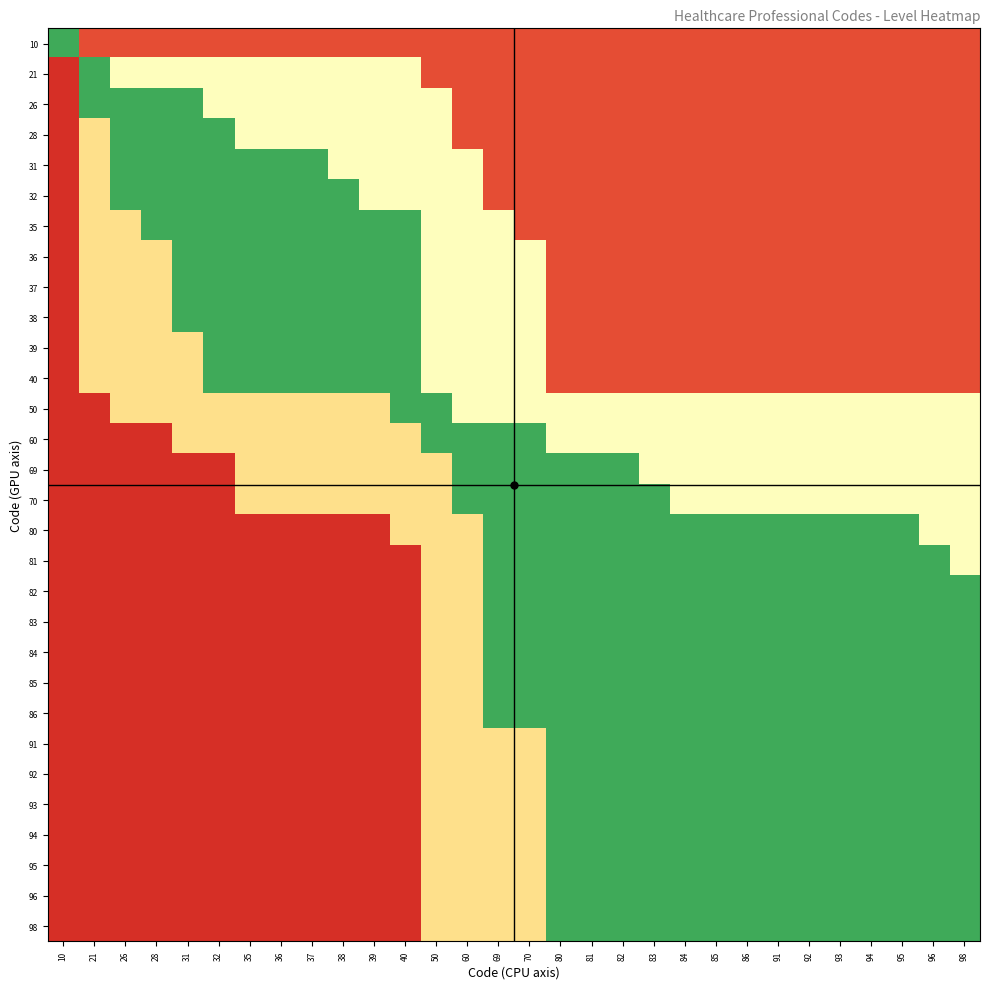

Reading left to right, list all the values displayed in this chart.

10: 10=0.8	21=0.1	26=0.1	28=0.1	31=0.1	32=0.1	35=0.1	36=0.1	37=0.1	38=0.1	39=0.1	40=0.1	50=0.1	60=0.1	69=0.1	70=0.1	80=0.1	81=0.1	82=0.1	83=0.1	84=0.1	85=0.1	86=0.1	91=0.1	92=0.1	93=0.1	94=0.1	95=0.1	96=0.1	98=0.1
21: 10=0.1	21=0.8	26=0.5	28=0.5	31=0.5	32=0.5	35=0.5	36=0.5	37=0.5	38=0.5	39=0.5	40=0.5	50=0.1	60=0.1	69=0.1	70=0.1	80=0.1	81=0.1	82=0.1	83=0.1	84=0.1	85=0.1	86=0.1	91=0.1	92=0.1	93=0.1	94=0.1	95=0.1	96=0.1	98=0.1
26: 10=0.1	21=0.8	26=0.8	28=0.8	31=0.8	32=0.5	35=0.5	36=0.5	37=0.5	38=0.5	39=0.5	40=0.5	50=0.5	60=0.1	69=0.1	70=0.1	80=0.1	81=0.1	82=0.1	83=0.1	84=0.1	85=0.1	86=0.1	91=0.1	92=0.1	93=0.1	94=0.1	95=0.1	96=0.1	98=0.1
28: 10=0.1	21=0.4	26=0.8	28=0.8	31=0.8	32=0.8	35=0.5	36=0.5	37=0.5	38=0.5	39=0.5	40=0.5	50=0.5	60=0.1	69=0.1	70=0.1	80=0.1	81=0.1	82=0.1	83=0.1	84=0.1	85=0.1	86=0.1	91=0.1	92=0.1	93=0.1	94=0.1	95=0.1	96=0.1	98=0.1
31: 10=0.1	21=0.4	26=0.8	28=0.8	31=0.8	32=0.8	35=0.8	36=0.8	37=0.8	38=0.5	39=0.5	40=0.5	50=0.5	60=0.5	69=0.1	70=0.1	80=0.1	81=0.1	82=0.1	83=0.1	84=0.1	85=0.1	86=0.1	91=0.1	92=0.1	93=0.1	94=0.1	95=0.1	96=0.1	98=0.1
32: 10=0.1	21=0.4	26=0.8	28=0.8	31=0.8	32=0.8	35=0.8	36=0.8	37=0.8	38=0.8	39=0.5	40=0.5	50=0.5	60=0.5	69=0.1	70=0.1	80=0.1	81=0.1	82=0.1	83=0.1	84=0.1	85=0.1	86=0.1	91=0.1	92=0.1	93=0.1	94=0.1	95=0.1	96=0.1	98=0.1
35: 10=0.1	21=0.4	26=0.4	28=0.8	31=0.8	32=0.8	35=0.8	36=0.8	37=0.8	38=0.8	39=0.8	40=0.8	50=0.5	60=0.5	69=0.5	70=0.1	80=0.1	81=0.1	82=0.1	83=0.1	84=0.1	85=0.1	86=0.1	91=0.1	92=0.1	93=0.1	94=0.1	95=0.1	96=0.1	98=0.1
36: 10=0.1	21=0.4	26=0.4	28=0.4	31=0.8	32=0.8	35=0.8	36=0.8	37=0.8	38=0.8	39=0.8	40=0.8	50=0.5	60=0.5	69=0.5	70=0.5	80=0.1	81=0.1	82=0.1	83=0.1	84=0.1	85=0.1	86=0.1	91=0.1	92=0.1	93=0.1	94=0.1	95=0.1	96=0.1	98=0.1
37: 10=0.1	21=0.4	26=0.4	28=0.4	31=0.8	32=0.8	35=0.8	36=0.8	37=0.8	38=0.8	39=0.8	40=0.8	50=0.5	60=0.5	69=0.5	70=0.5	80=0.1	81=0.1	82=0.1	83=0.1	84=0.1	85=0.1	86=0.1	91=0.1	92=0.1	93=0.1	94=0.1	95=0.1	96=0.1	98=0.1
38: 10=0.1	21=0.4	26=0.4	28=0.4	31=0.8	32=0.8	35=0.8	36=0.8	37=0.8	38=0.8	39=0.8	40=0.8	50=0.5	60=0.5	69=0.5	70=0.5	80=0.1	81=0.1	82=0.1	83=0.1	84=0.1	85=0.1	86=0.1	91=0.1	92=0.1	93=0.1	94=0.1	95=0.1	96=0.1	98=0.1
39: 10=0.1	21=0.4	26=0.4	28=0.4	31=0.4	32=0.8	35=0.8	36=0.8	37=0.8	38=0.8	39=0.8	40=0.8	50=0.5	60=0.5	69=0.5	70=0.5	80=0.1	81=0.1	82=0.1	83=0.1	84=0.1	85=0.1	86=0.1	91=0.1	92=0.1	93=0.1	94=0.1	95=0.1	96=0.1	98=0.1
40: 10=0.1	21=0.4	26=0.4	28=0.4	31=0.4	32=0.8	35=0.8	36=0.8	37=0.8	38=0.8	39=0.8	40=0.8	50=0.5	60=0.5	69=0.5	70=0.5	80=0.1	81=0.1	82=0.1	83=0.1	84=0.1	85=0.1	86=0.1	91=0.1	92=0.1	93=0.1	94=0.1	95=0.1	96=0.1	98=0.1
50: 10=0.1	21=0.1	26=0.4	28=0.4	31=0.4	32=0.4	35=0.4	36=0.4	37=0.4	38=0.4	39=0.4	40=0.8	50=0.8	60=0.5	69=0.5	70=0.5	80=0.5	81=0.5	82=0.5	83=0.5	84=0.5	85=0.5	86=0.5	91=0.5	92=0.5	93=0.5	94=0.5	95=0.5	96=0.5	98=0.5
60: 10=0.1	21=0.1	26=0.1	28=0.1	31=0.4	32=0.4	35=0.4	36=0.4	37=0.4	38=0.4	39=0.4	40=0.4	50=0.8	60=0.8	69=0.8	70=0.8	80=0.5	81=0.5	82=0.5	83=0.5	84=0.5	85=0.5	86=0.5	91=0.5	92=0.5	93=0.5	94=0.5	95=0.5	96=0.5	98=0.5
69: 10=0.1	21=0.1	26=0.1	28=0.1	31=0.1	32=0.1	35=0.4	36=0.4	37=0.4	38=0.4	39=0.4	40=0.4	50=0.4	60=0.8	69=0.8	70=0.8	80=0.8	81=0.8	82=0.8	83=0.5	84=0.5	85=0.5	86=0.5	91=0.5	92=0.5	93=0.5	94=0.5	95=0.5	96=0.5	98=0.5
70: 10=0.1	21=0.1	26=0.1	28=0.1	31=0.1	32=0.1	35=0.4	36=0.4	37=0.4	38=0.4	39=0.4	40=0.4	50=0.4	60=0.8	69=0.8	70=0.8	80=0.8	81=0.8	82=0.8	83=0.8	84=0.5	85=0.5	86=0.5	91=0.5	92=0.5	93=0.5	94=0.5	95=0.5	96=0.5	98=0.5
80: 10=0.1	21=0.1	26=0.1	28=0.1	31=0.1	32=0.1	35=0.1	36=0.1	37=0.1	38=0.1	39=0.1	40=0.4	50=0.4	60=0.4	69=0.8	70=0.8	80=0.8	81=0.8	82=0.8	83=0.8	84=0.8	85=0.8	86=0.8	91=0.8	92=0.8	93=0.8	94=0.8	95=0.8	96=0.5	98=0.5
81: 10=0.1	21=0.1	26=0.1	28=0.1	31=0.1	32=0.1	35=0.1	36=0.1	37=0.1	38=0.1	39=0.1	40=0.1	50=0.4	60=0.4	69=0.8	70=0.8	80=0.8	81=0.8	82=0.8	83=0.8	84=0.8	85=0.8	86=0.8	91=0.8	92=0.8	93=0.8	94=0.8	95=0.8	96=0.8	98=0.5
82: 10=0.1	21=0.1	26=0.1	28=0.1	31=0.1	32=0.1	35=0.1	36=0.1	37=0.1	38=0.1	39=0.1	40=0.1	50=0.4	60=0.4	69=0.8	70=0.8	80=0.8	81=0.8	82=0.8	83=0.8	84=0.8	85=0.8	86=0.8	91=0.8	92=0.8	93=0.8	94=0.8	95=0.8	96=0.8	98=0.8
83: 10=0.1	21=0.1	26=0.1	28=0.1	31=0.1	32=0.1	35=0.1	36=0.1	37=0.1	38=0.1	39=0.1	40=0.1	50=0.4	60=0.4	69=0.8	70=0.8	80=0.8	81=0.8	82=0.8	83=0.8	84=0.8	85=0.8	86=0.8	91=0.8	92=0.8	93=0.8	94=0.8	95=0.8	96=0.8	98=0.8
84: 10=0.1	21=0.1	26=0.1	28=0.1	31=0.1	32=0.1	35=0.1	36=0.1	37=0.1	38=0.1	39=0.1	40=0.1	50=0.4	60=0.4	69=0.8	70=0.8	80=0.8	81=0.8	82=0.8	83=0.8	84=0.8	85=0.8	86=0.8	91=0.8	92=0.8	93=0.8	94=0.8	95=0.8	96=0.8	98=0.8
85: 10=0.1	21=0.1	26=0.1	28=0.1	31=0.1	32=0.1	35=0.1	36=0.1	37=0.1	38=0.1	39=0.1	40=0.1	50=0.4	60=0.4	69=0.8	70=0.8	80=0.8	81=0.8	82=0.8	83=0.8	84=0.8	85=0.8	86=0.8	91=0.8	92=0.8	93=0.8	94=0.8	95=0.8	96=0.8	98=0.8
86: 10=0.1	21=0.1	26=0.1	28=0.1	31=0.1	32=0.1	35=0.1	36=0.1	37=0.1	38=0.1	39=0.1	40=0.1	50=0.4	60=0.4	69=0.8	70=0.8	80=0.8	81=0.8	82=0.8	83=0.8	84=0.8	85=0.8	86=0.8	91=0.8	92=0.8	93=0.8	94=0.8	95=0.8	96=0.8	98=0.8
91: 10=0.1	21=0.1	26=0.1	28=0.1	31=0.1	32=0.1	35=0.1	36=0.1	37=0.1	38=0.1	39=0.1	40=0.1	50=0.4	60=0.4	69=0.4	70=0.4	80=0.8	81=0.8	82=0.8	83=0.8	84=0.8	85=0.8	86=0.8	91=0.8	92=0.8	93=0.8	94=0.8	95=0.8	96=0.8	98=0.8
92: 10=0.1	21=0.1	26=0.1	28=0.1	31=0.1	32=0.1	35=0.1	36=0.1	37=0.1	38=0.1	39=0.1	40=0.1	50=0.4	60=0.4	69=0.4	70=0.4	80=0.8	81=0.8	82=0.8	83=0.8	84=0.8	85=0.8	86=0.8	91=0.8	92=0.8	93=0.8	94=0.8	95=0.8	96=0.8	98=0.8
93: 10=0.1	21=0.1	26=0.1	28=0.1	31=0.1	32=0.1	35=0.1	36=0.1	37=0.1	38=0.1	39=0.1	40=0.1	50=0.4	60=0.4	69=0.4	70=0.4	80=0.8	81=0.8	82=0.8	83=0.8	84=0.8	85=0.8	86=0.8	91=0.8	92=0.8	93=0.8	94=0.8	95=0.8	96=0.8	98=0.8
94: 10=0.1	21=0.1	26=0.1	28=0.1	31=0.1	32=0.1	35=0.1	36=0.1	37=0.1	38=0.1	39=0.1	40=0.1	50=0.4	60=0.4	69=0.4	70=0.4	80=0.8	81=0.8	82=0.8	83=0.8	84=0.8	85=0.8	86=0.8	91=0.8	92=0.8	93=0.8	94=0.8	95=0.8	96=0.8	98=0.8
95: 10=0.1	21=0.1	26=0.1	28=0.1	31=0.1	32=0.1	35=0.1	36=0.1	37=0.1	38=0.1	39=0.1	40=0.1	50=0.4	60=0.4	69=0.4	70=0.4	80=0.8	81=0.8	82=0.8	83=0.8	84=0.8	85=0.8	86=0.8	91=0.8	92=0.8	93=0.8	94=0.8	95=0.8	96=0.8	98=0.8
96: 10=0.1	21=0.1	26=0.1	28=0.1	31=0.1	32=0.1	35=0.1	36=0.1	37=0.1	38=0.1	39=0.1	40=0.1	50=0.4	60=0.4	69=0.4	70=0.4	80=0.8	81=0.8	82=0.8	83=0.8	84=0.8	85=0.8	86=0.8	91=0.8	92=0.8	93=0.8	94=0.8	95=0.8	96=0.8	98=0.8
98: 10=0.1	21=0.1	26=0.1	28=0.1	31=0.1	32=0.1	35=0.1	36=0.1	37=0.1	38=0.1	39=0.1	40=0.1	50=0.4	60=0.4	69=0.4	70=0.4	80=0.8	81=0.8	82=0.8	83=0.8	84=0.8	85=0.8	86=0.8	91=0.8	92=0.8	93=0.8	94=0.8	95=0.8	96=0.8	98=0.8